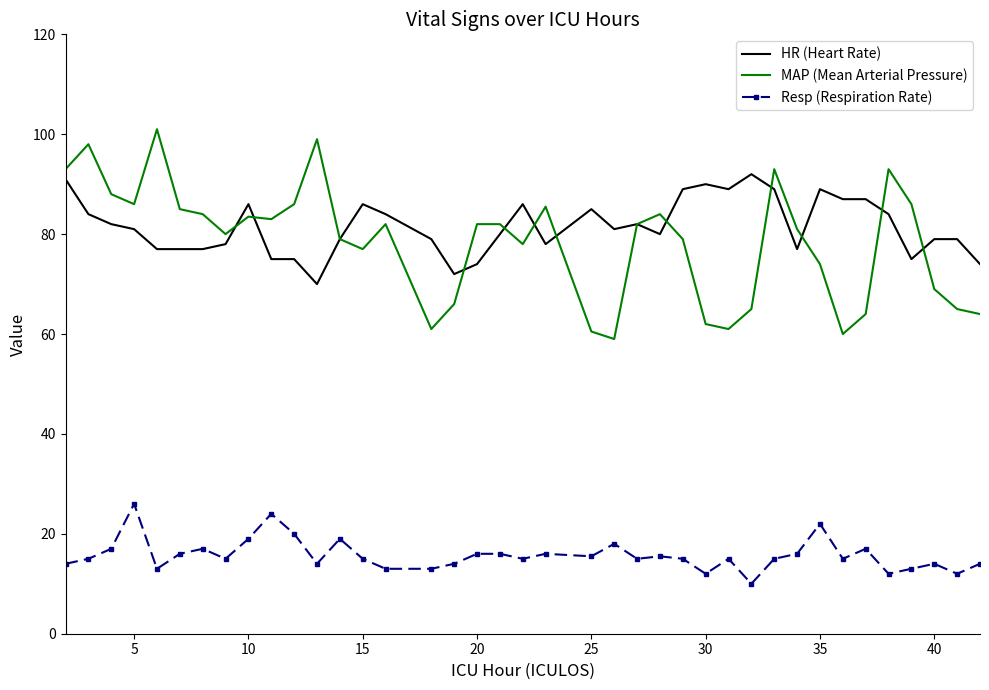

Rank the series by their maximum value, from lowest to highest.

Resp (Respiration Rate), HR (Heart Rate), MAP (Mean Arterial Pressure)